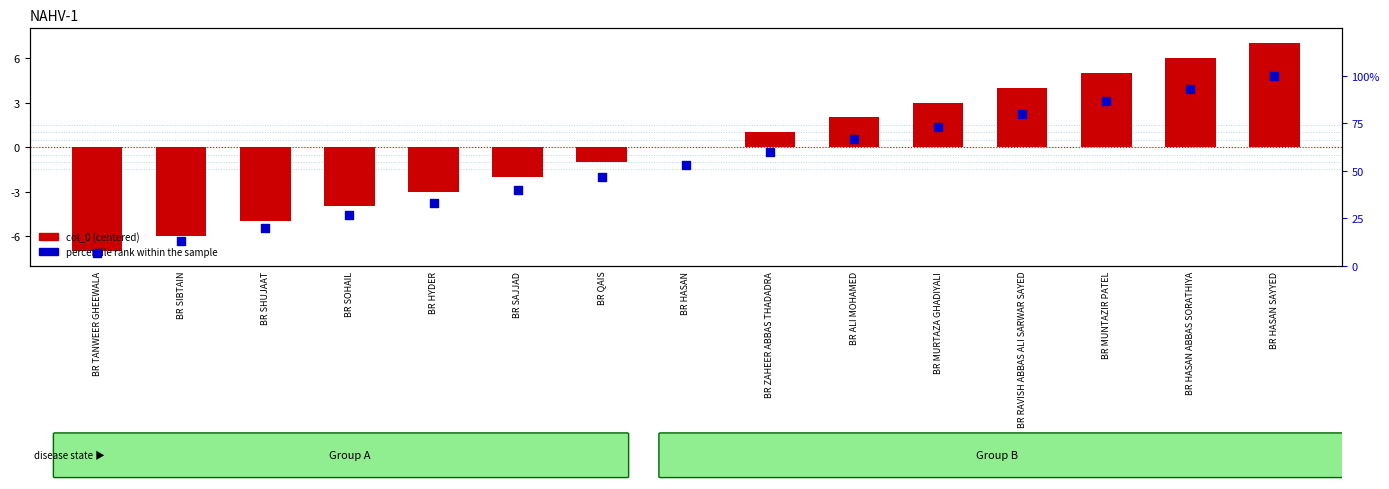

Is the value of percentile rank within the sample at BR HASAN ABBAS SORATHIYA greater than the value of col_0 (centered) at BR SOHAIL?

Yes